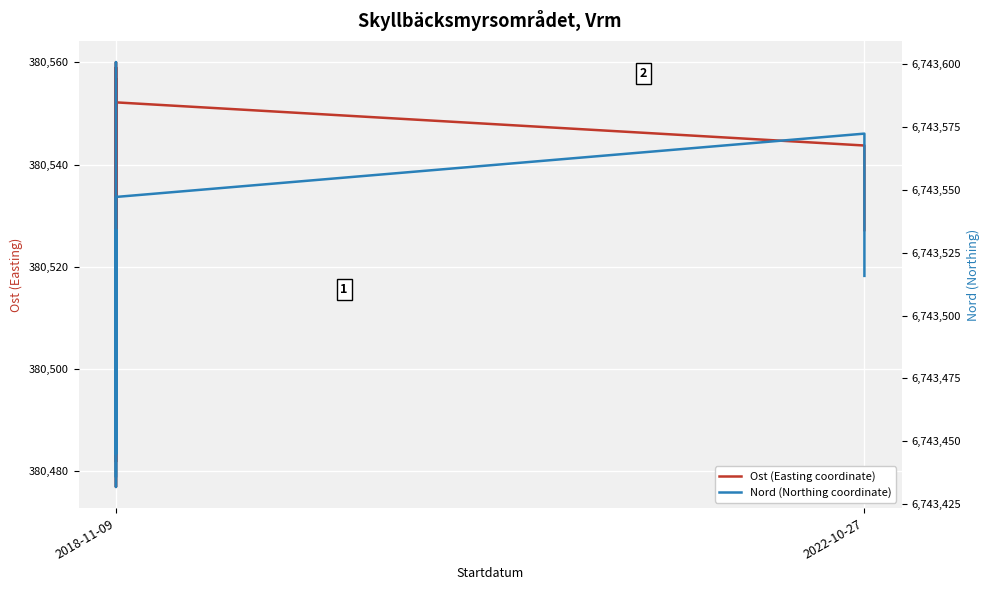

List the series in order of their overall mean, highest first.

Nord (Northing coordinate), Ost (Easting coordinate)